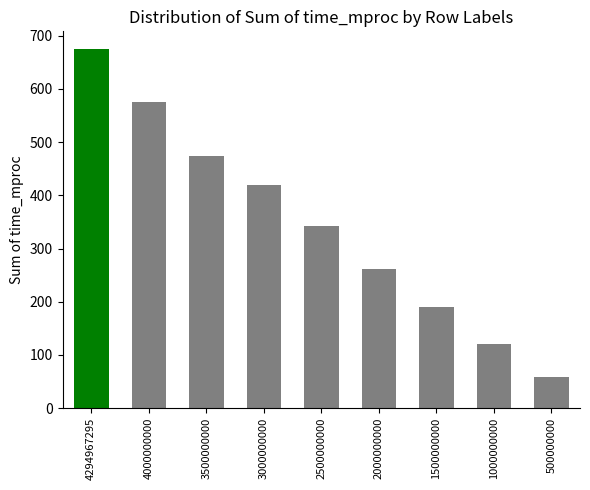

Rank the categories by value from lowest to highest.

500000000, 1000000000, 1500000000, 2000000000, 2500000000, 3000000000, 3500000000, 4000000000, 4294967295